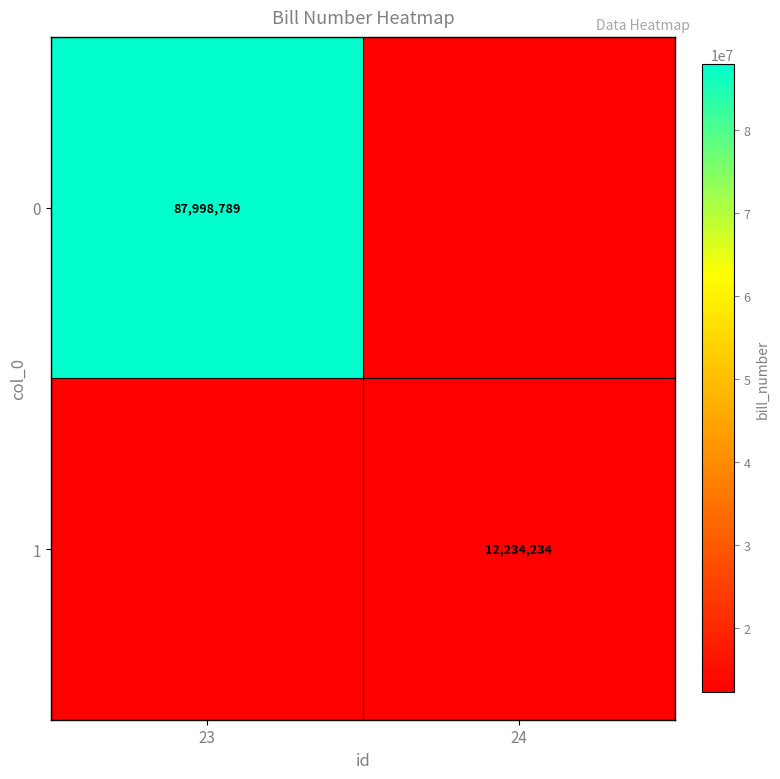

Is it true that 0 equals 87998789 at 23?

True